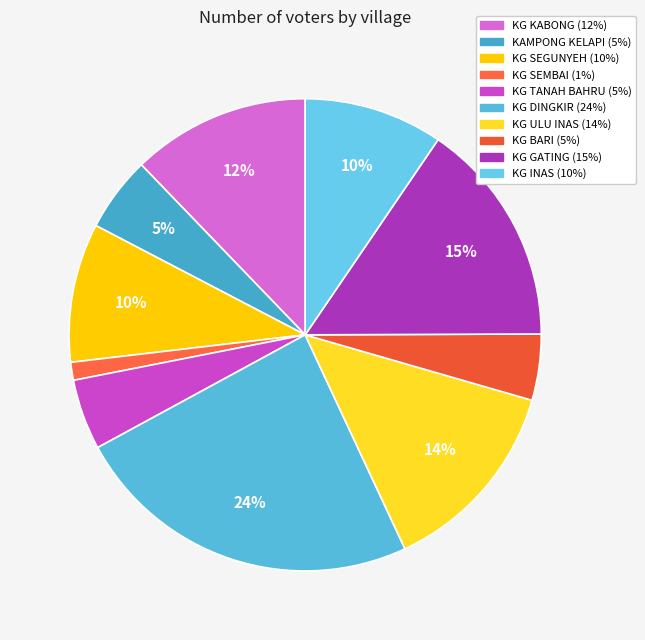

What is the total percentage of KG SEGUNYEH and KG ULU INAS?

23.1%